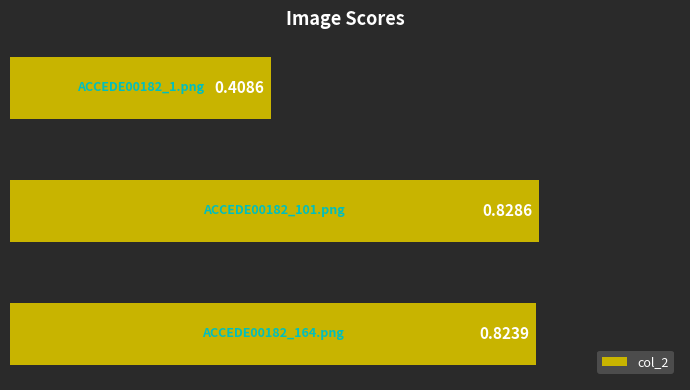

What is the average value?

0.7